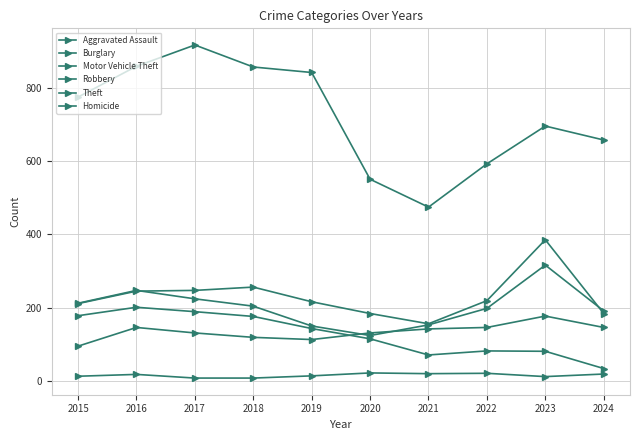

Rank the series by their maximum value, from lowest to highest.

Homicide, Aggravated Assault, Burglary, Robbery, Motor Vehicle Theft, Theft